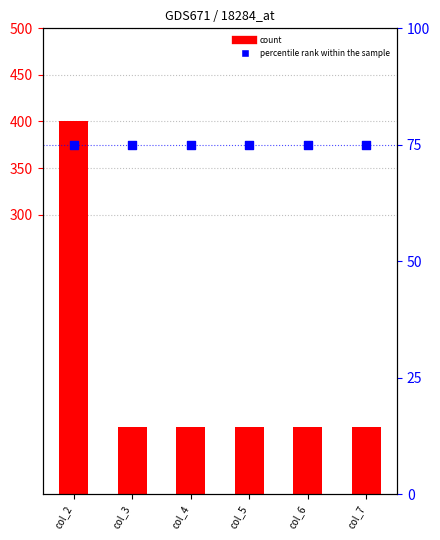

Which series contains the highest Y value?

Diesel Generator